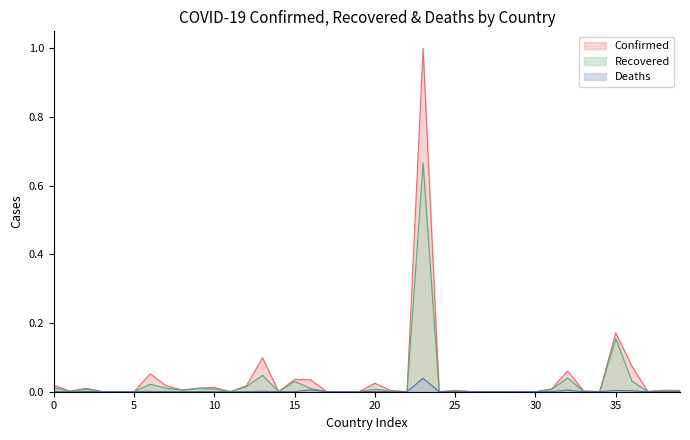

The Recovered series shows 0.0 at 20. True or false?

True